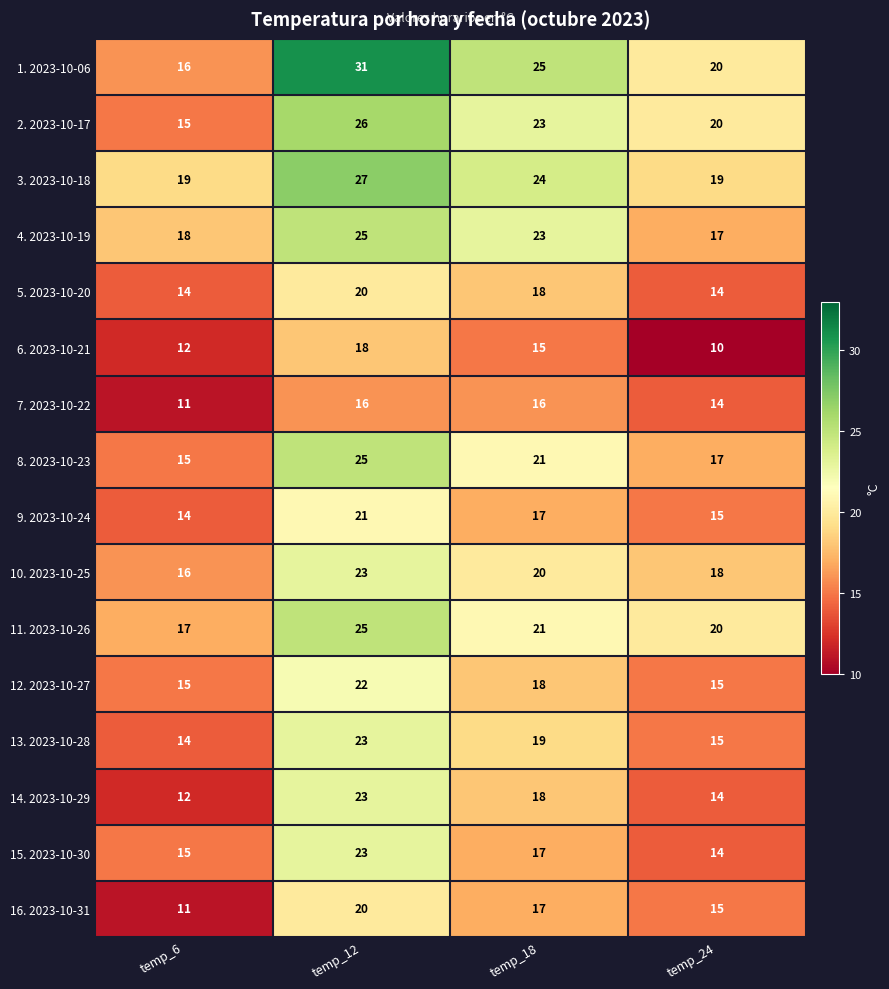

Rank the categories by 13. 2023-10-28 value from lowest to highest.

temp_6, temp_24, temp_18, temp_12